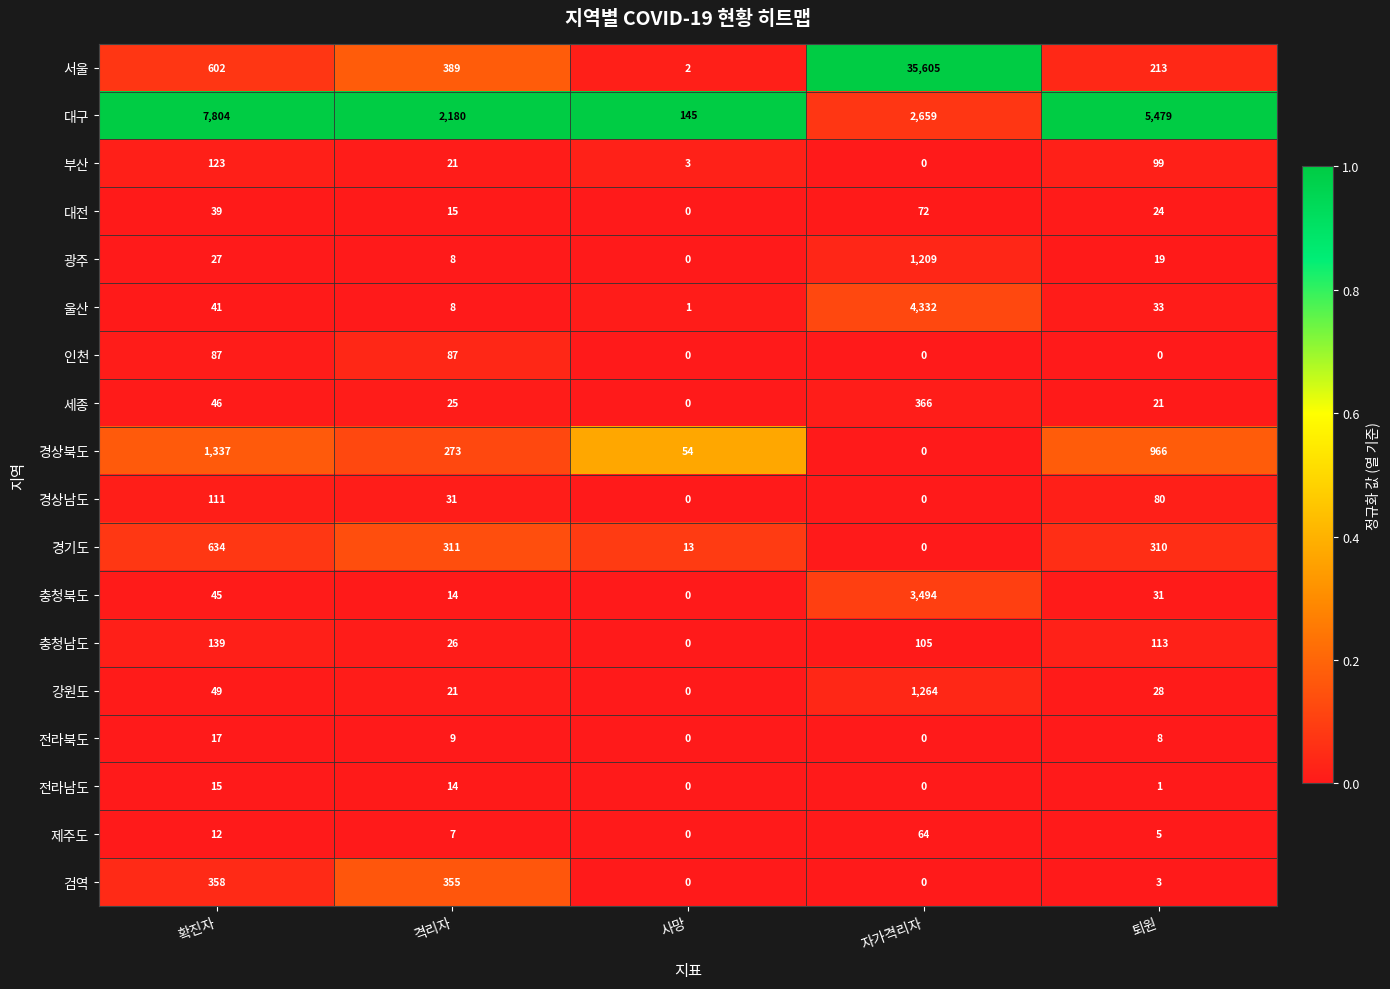

At 확진자, list the series in order from smallest to largest.

제주도, 전라남도, 전라북도, 광주, 대전, 울산, 충청북도, 세종, 강원도, 인천, 경상남도, 부산, 충청남도, 검역, 서울, 경기도, 경상북도, 대구